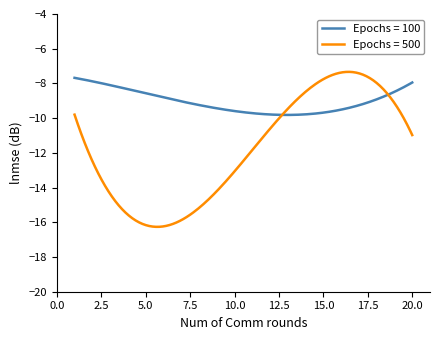

Which series has the largest total across all categories?

Epochs = 100